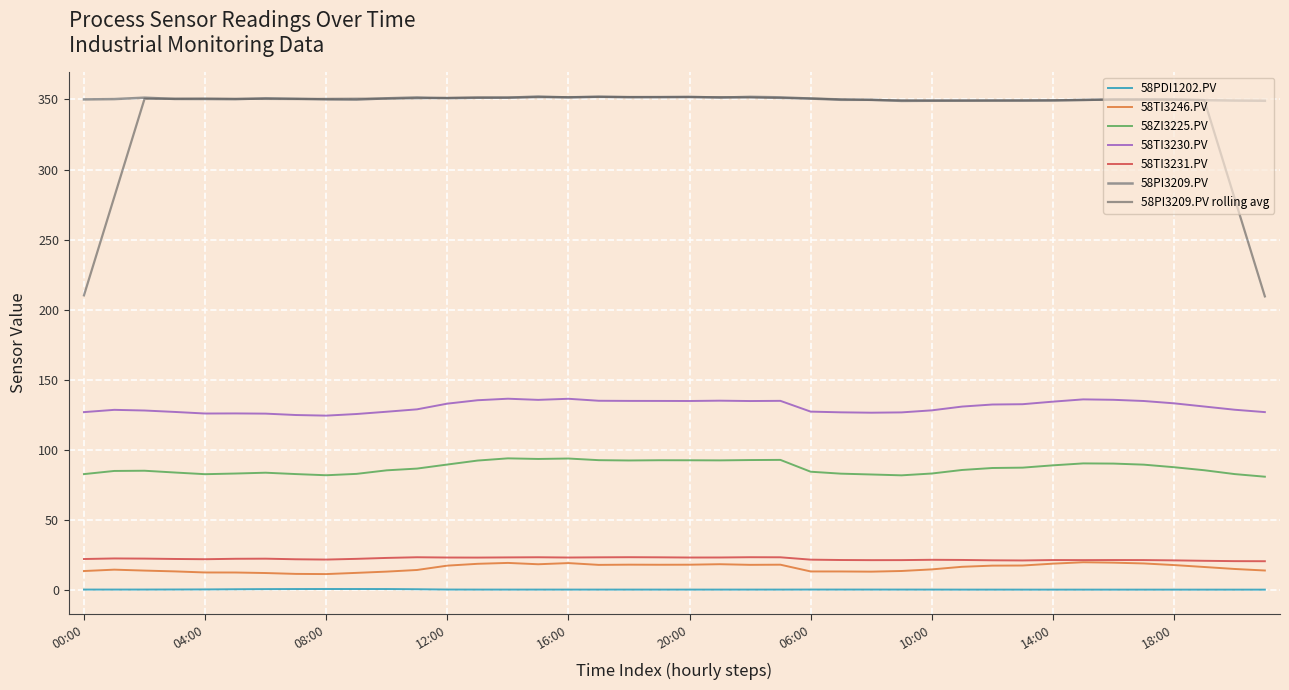

True or false: 58TI3230.PV and 58PI3209.PV rolling avg intersect in this chart.

False